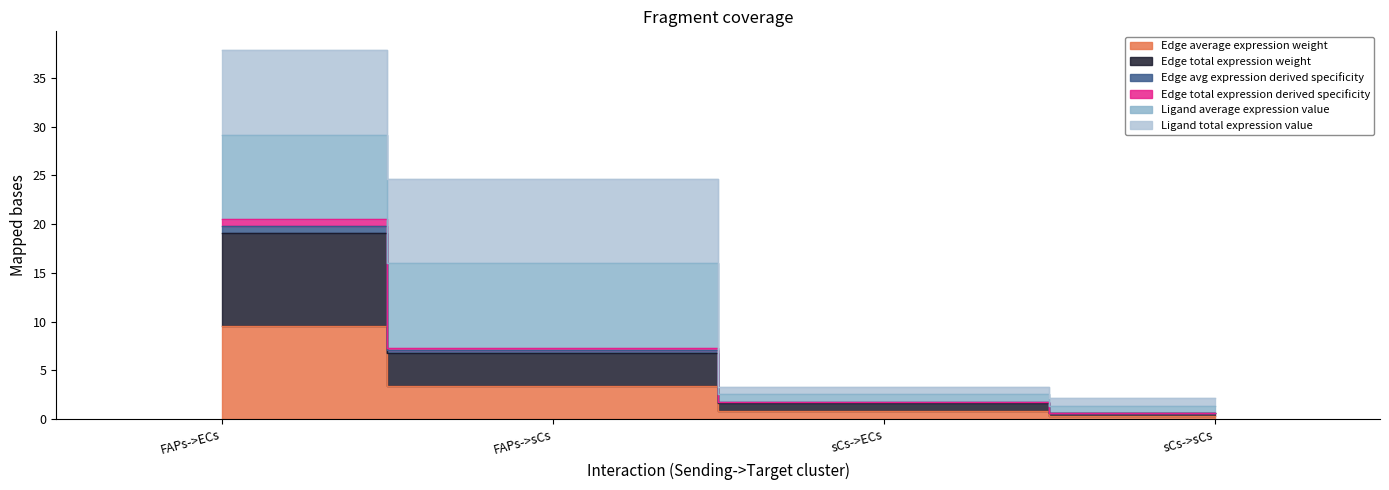

Does the chart have visible grid lines?

No